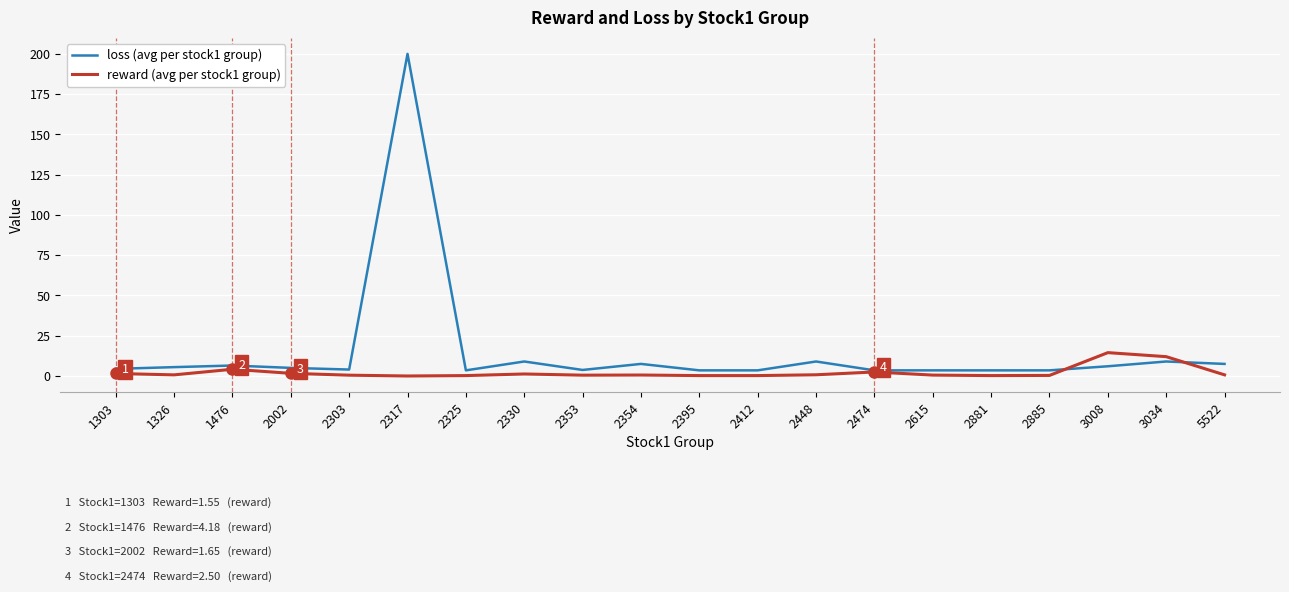

What is the difference between the maximum and minimum values in the reward (avg per stock1 group) series?

14.5